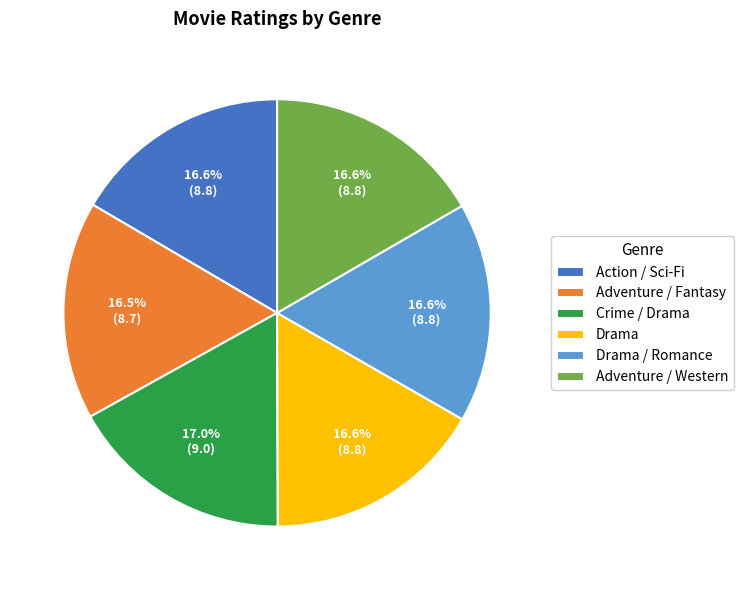

Do Adventure / Western and Drama together represent more than half of the pie?

No